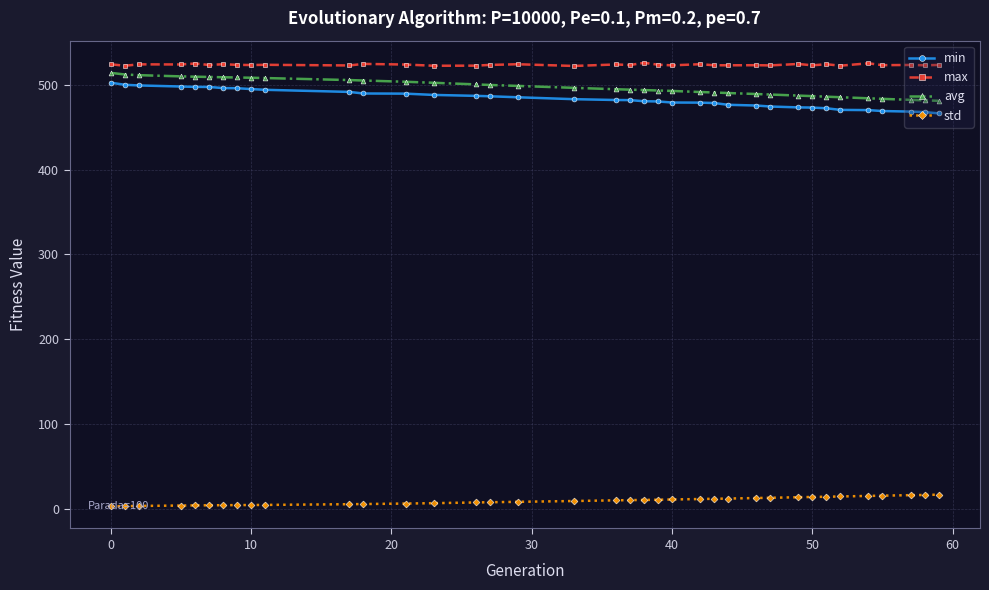

What is the sum of all min values?

17894.4